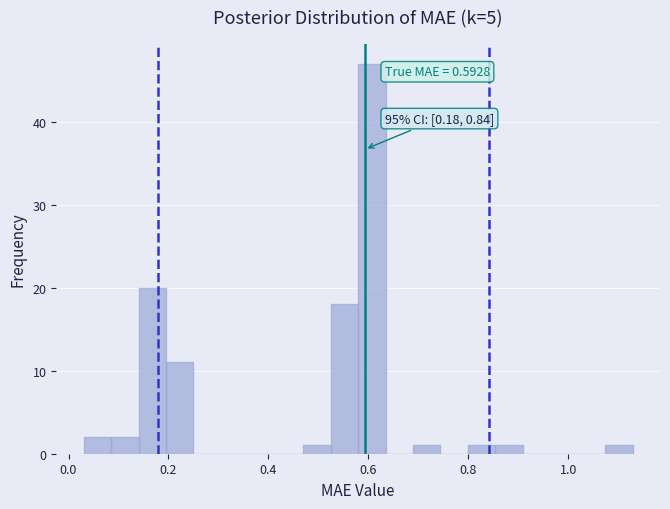

Read against the x-axis, roughly where is the centre of the tallest bar?

0.60